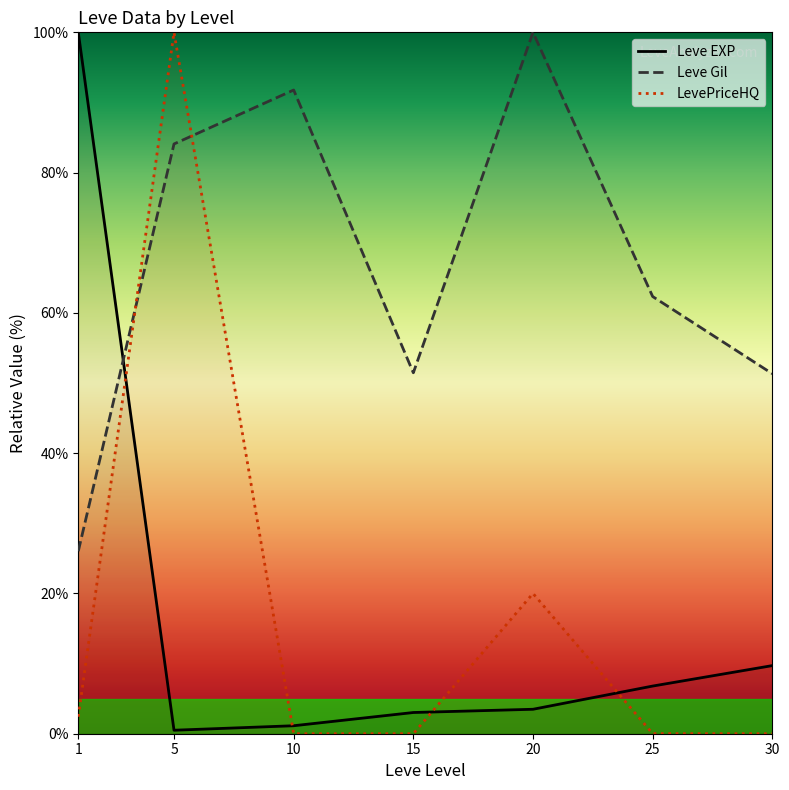

What is the sum of the Leve Gil values at 15 and 1?

77.5